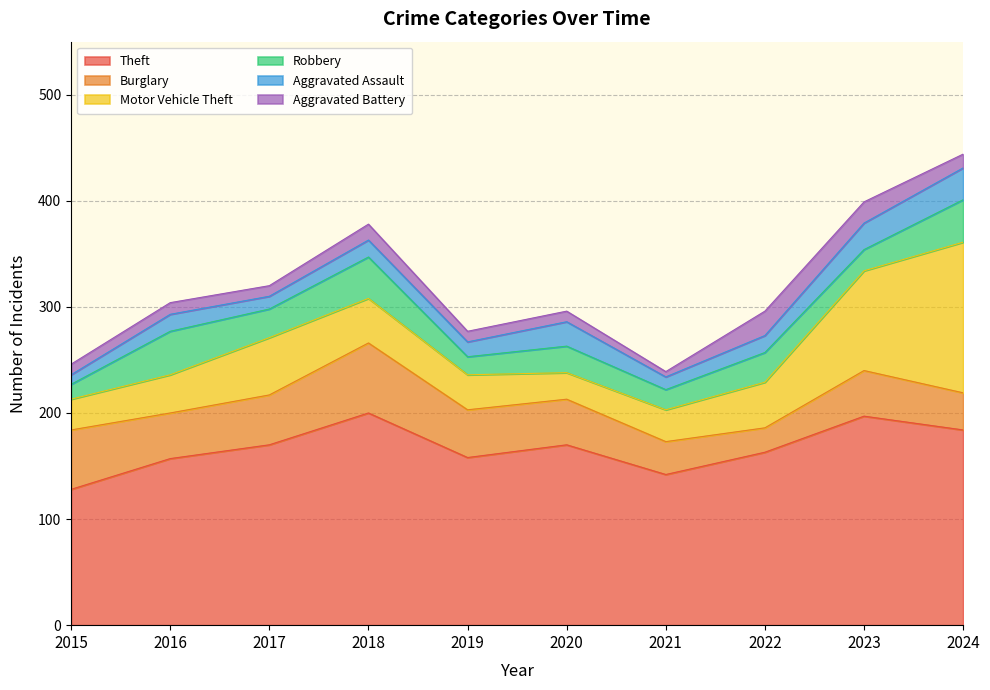

Where is Theft nearest to the value 164?

2022